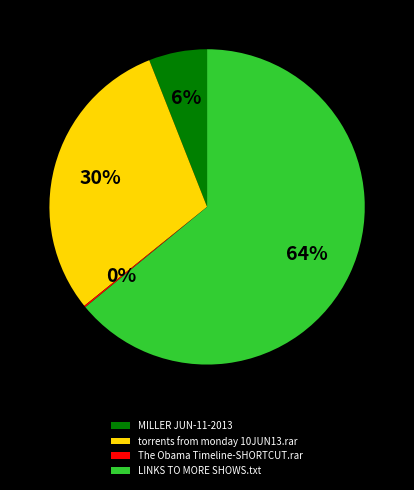

Between MILLER JUN-11-2013 and torrents from monday 10JUN13.rar, which is larger?

torrents from monday 10JUN13.rar